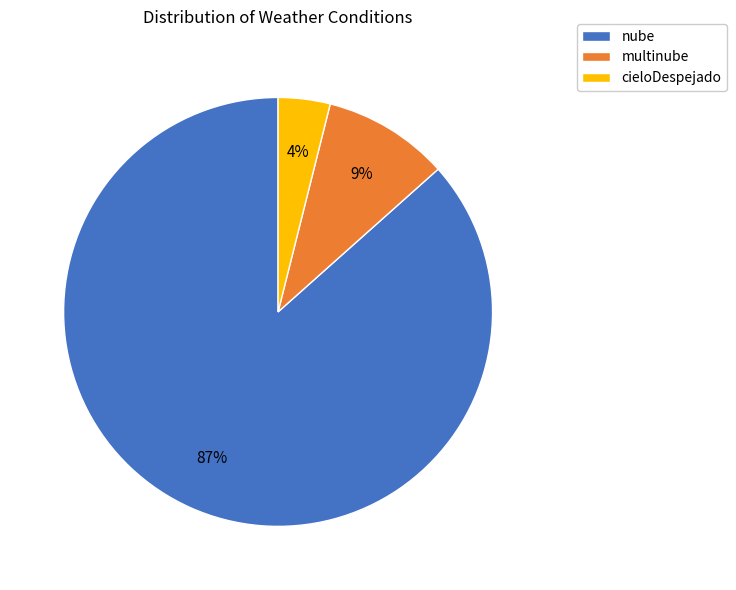

Between multinube and nube, which is larger?

nube